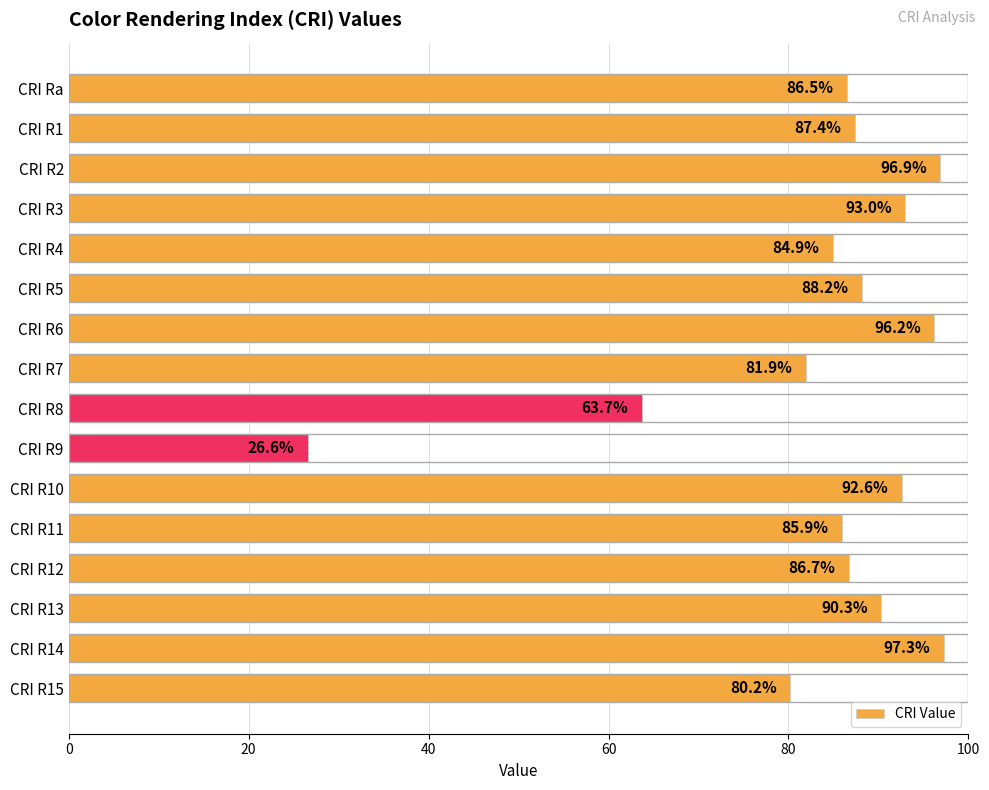

Which has a higher value, CRI R13 or CRI R6?

CRI R6